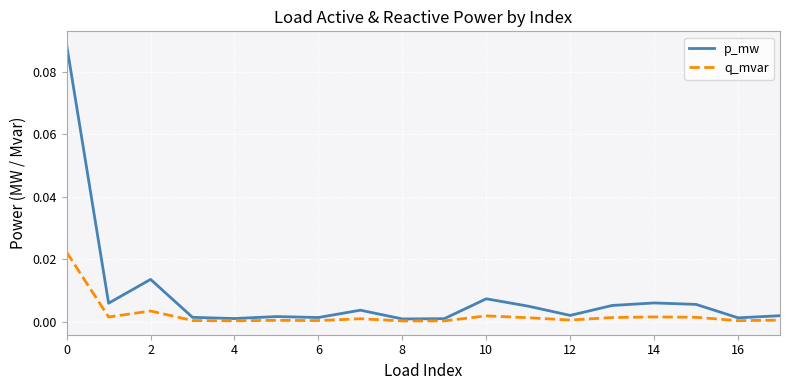

Rank the series by their maximum value, from lowest to highest.

q_mvar, p_mw